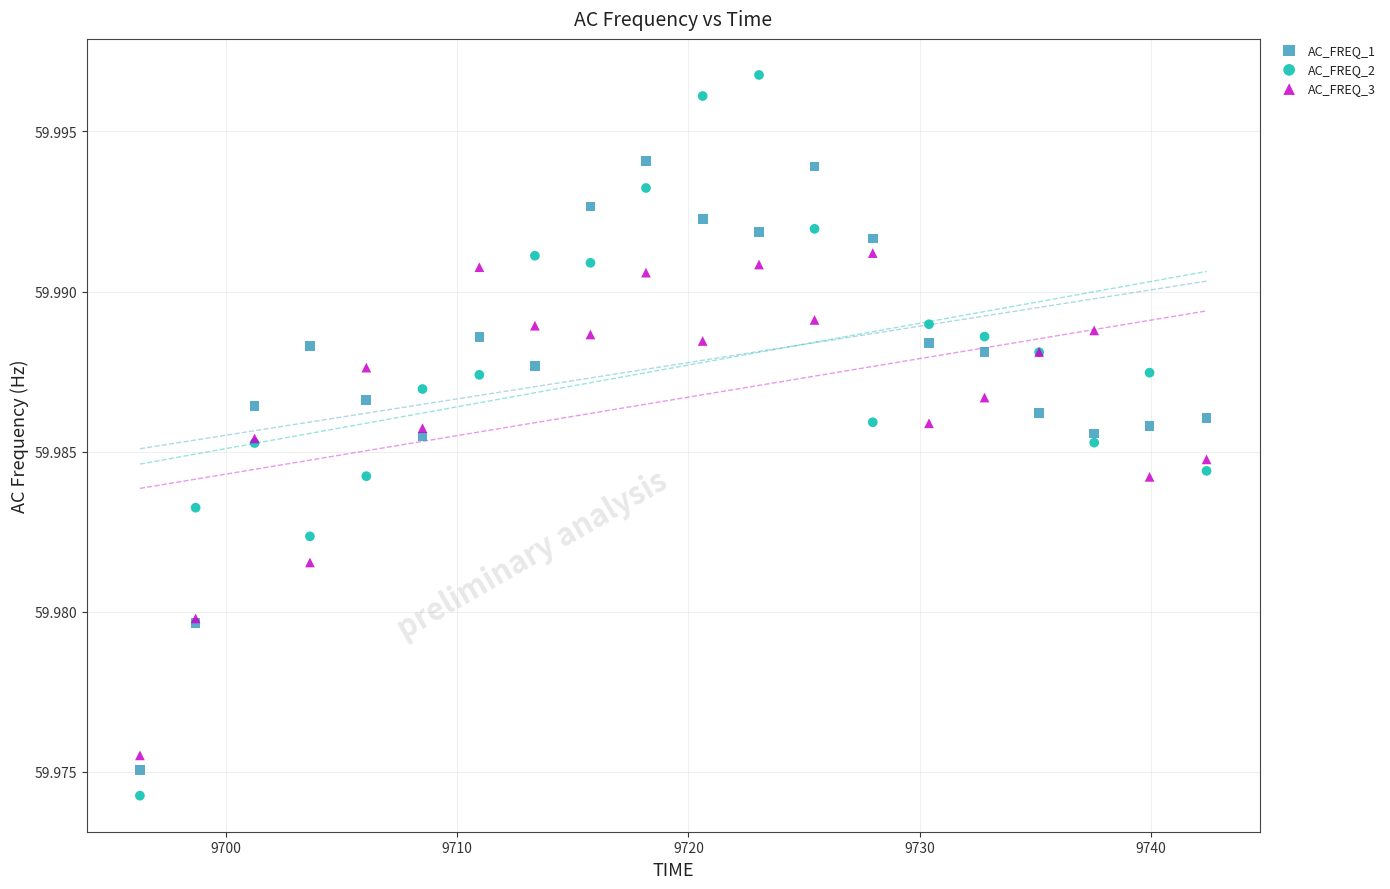

Which series reaches the maximum Y coordinate?

AC_FREQ_2